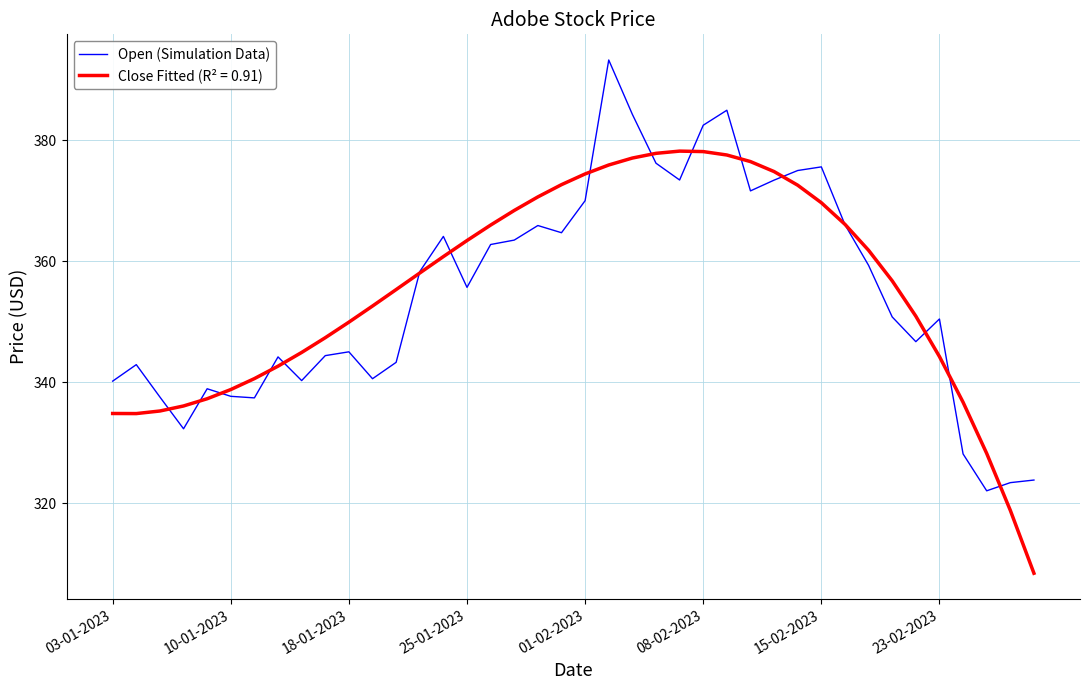

What is the smallest value displayed?

308.4